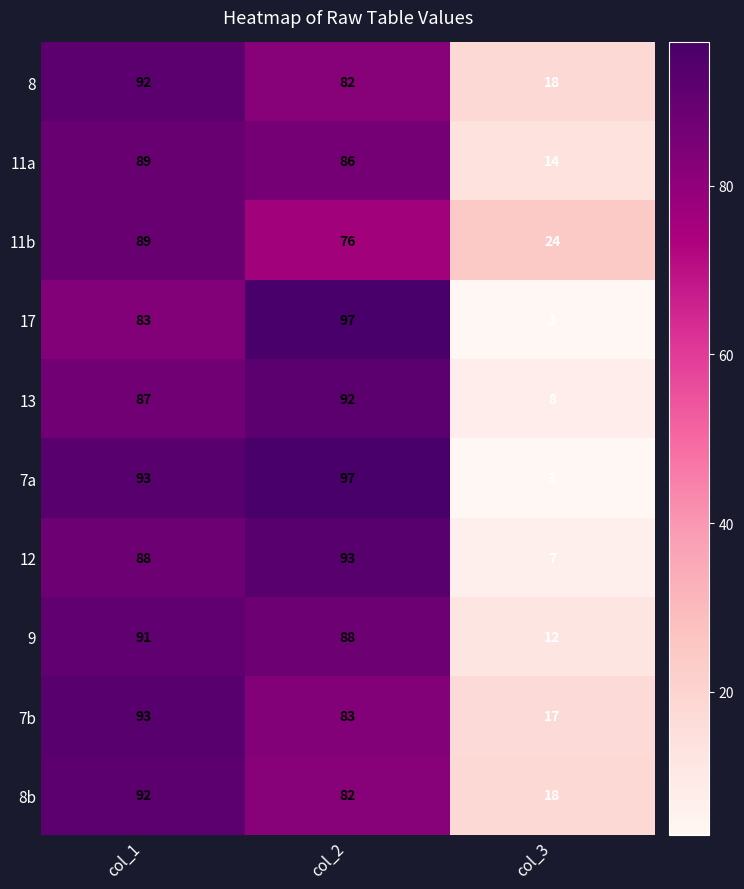

What is the average value of the 11a series?

63